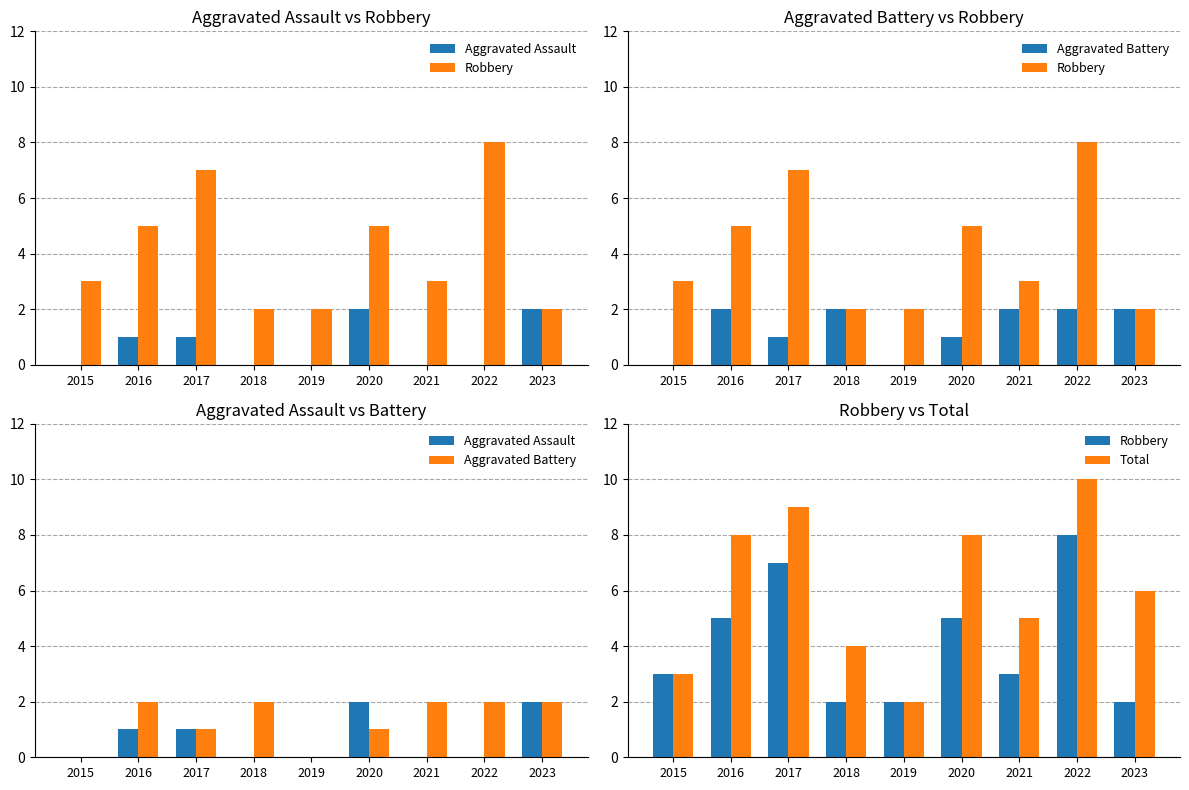

What is the difference between the second highest and second lowest values in the Aggravated Assault series?

2